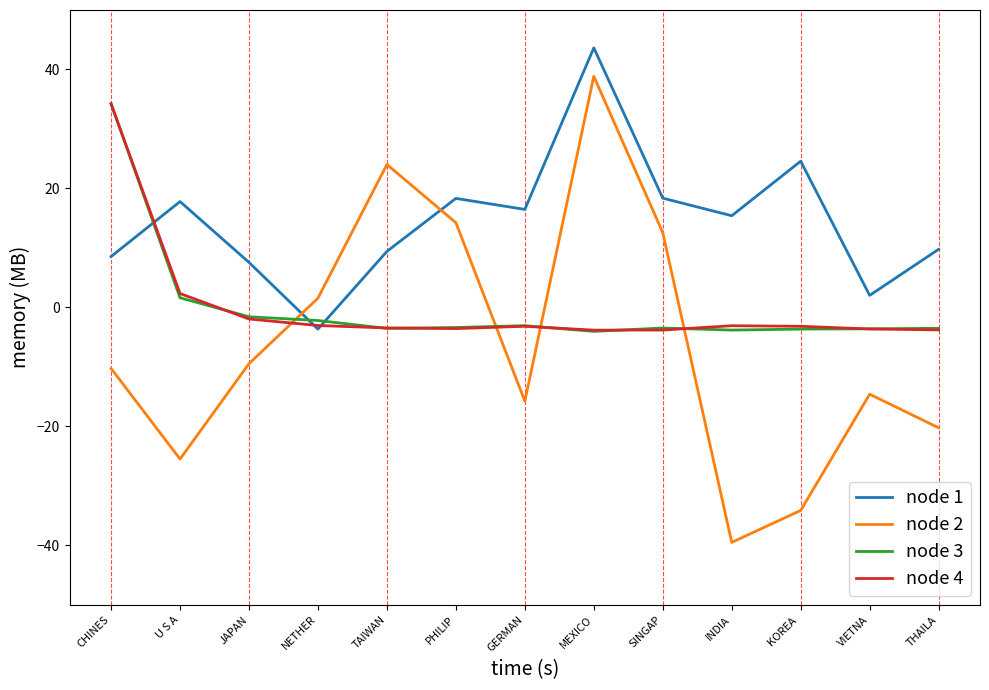

Is the value of node 3 at KOREA  greater than the value of node 2 at KOREA ?

Yes